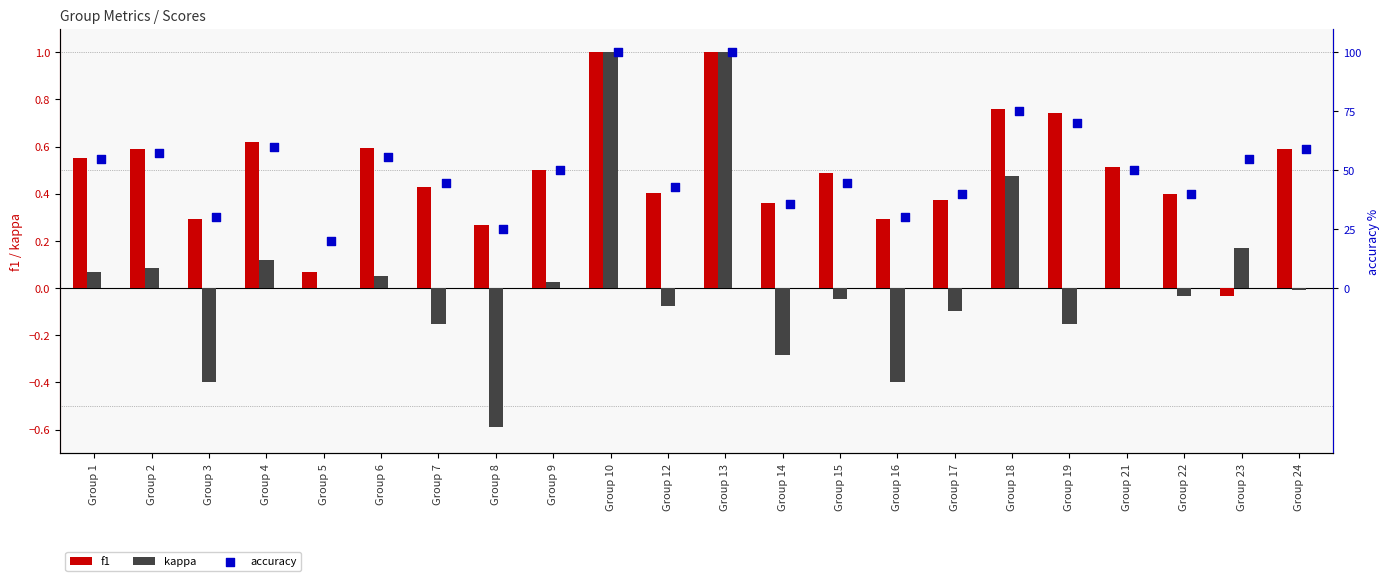

Is the value of kappa at Group 12 greater than the value of f1 at Group 17?

No